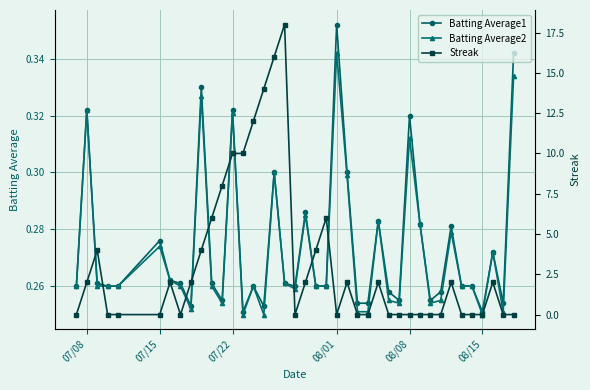

List the series in order of their peak value, lowest first.

Batting Average2, Batting Average1, Streak